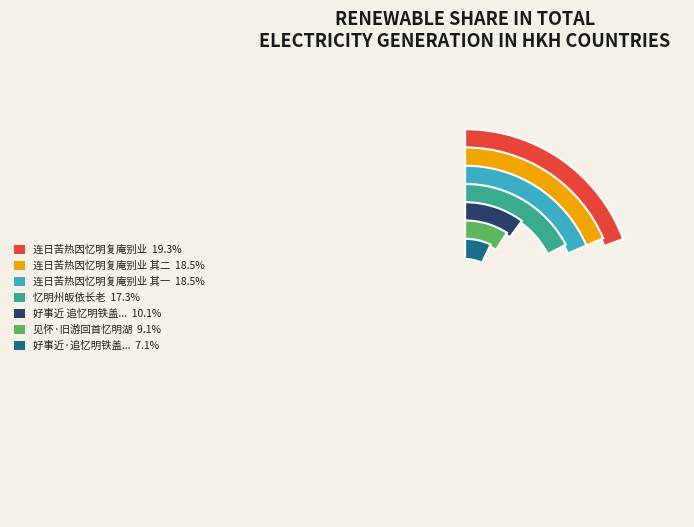

The 连日苦热因忆明复庵别业 其二 slice represents 4% of the pie. True or false?

False